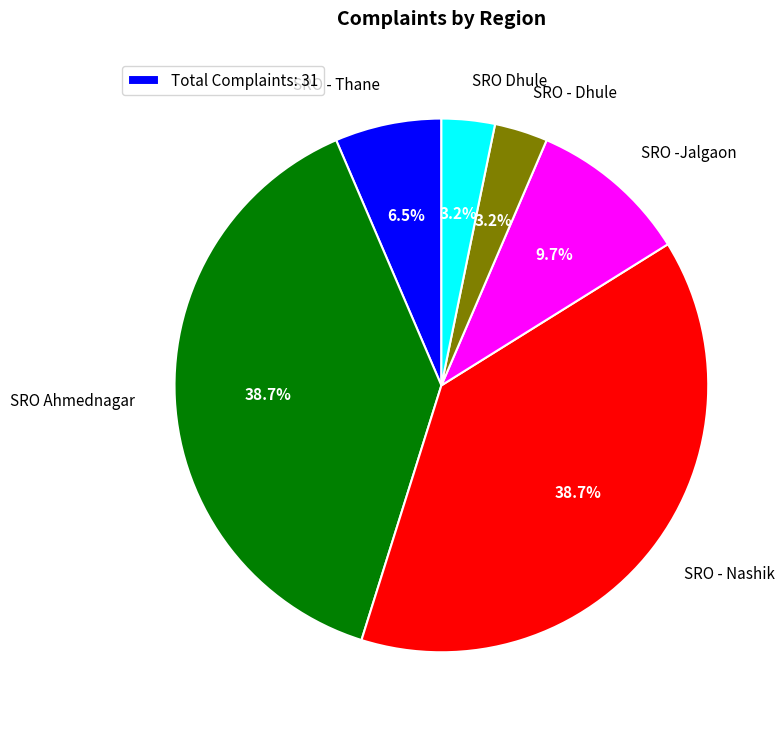

What is the ratio of the value at SRO Ahmednagar to the value at SRO - Thane?

6.0